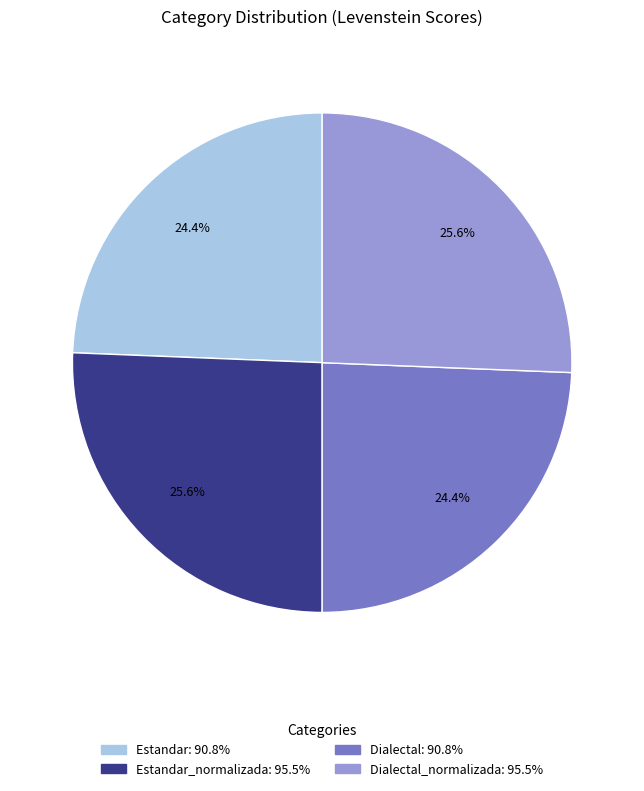

Is there a majority slice in this chart?

No